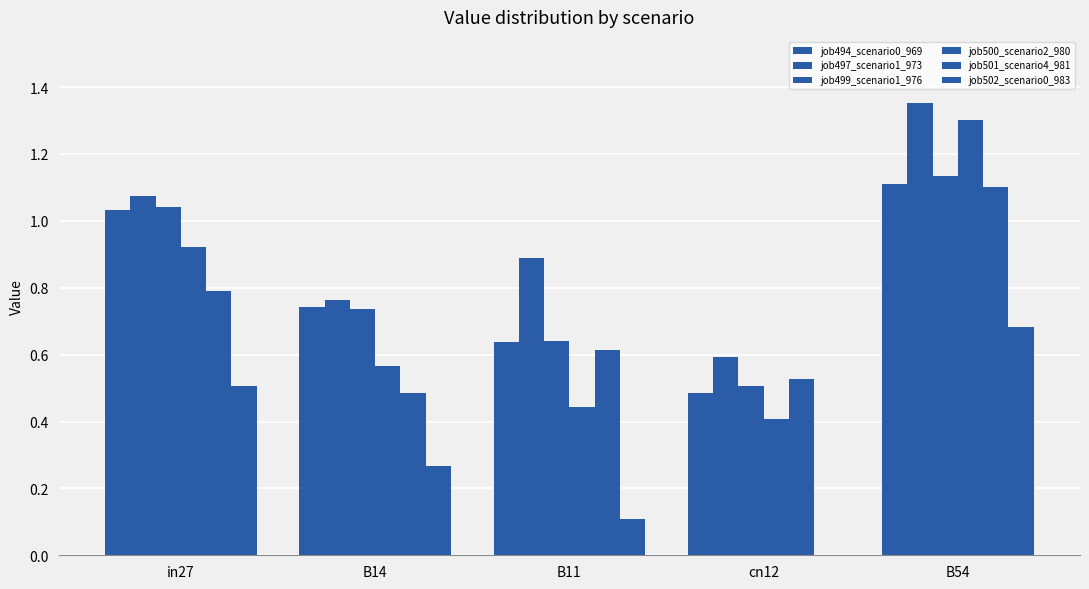

Rank the series by their maximum value, from lowest to highest.

job502_scenario0_983, job501_scenario4_981, job494_scenario0_969, job499_scenario1_976, job500_scenario2_980, job497_scenario1_973